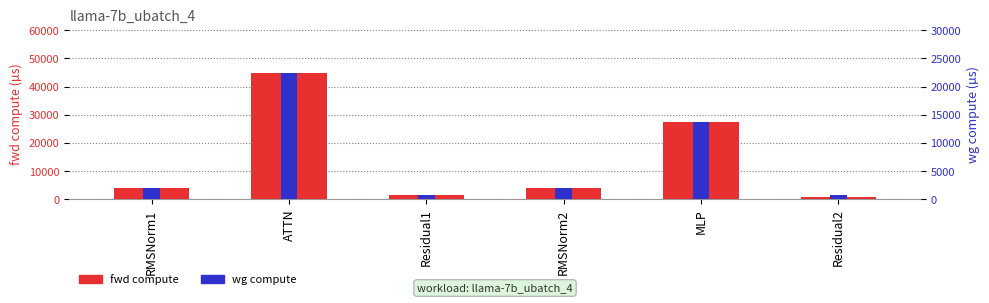

Rank the series at RMSNorm2 from lowest to highest value.

wg compute, fwd compute